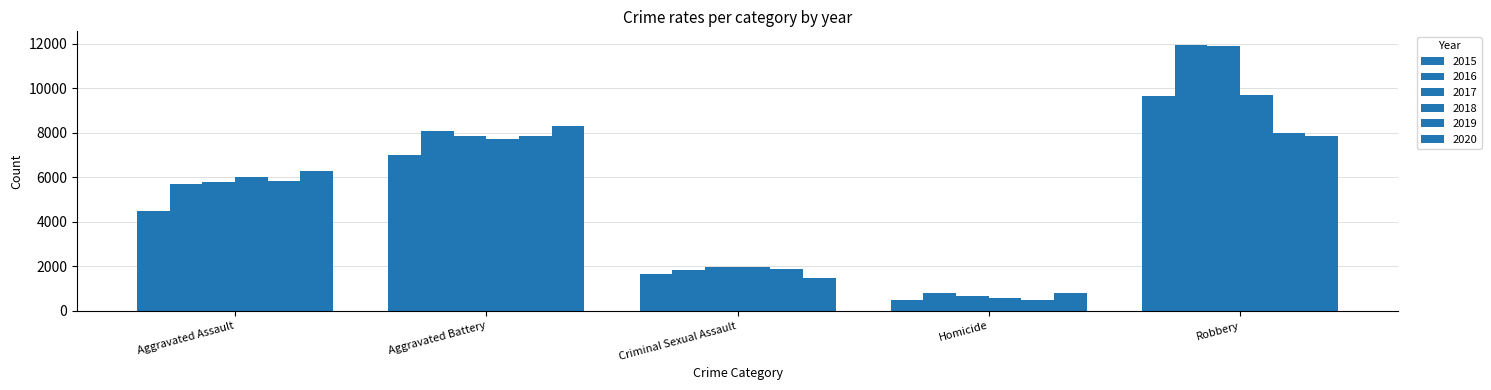

How many bars are there in total?

30